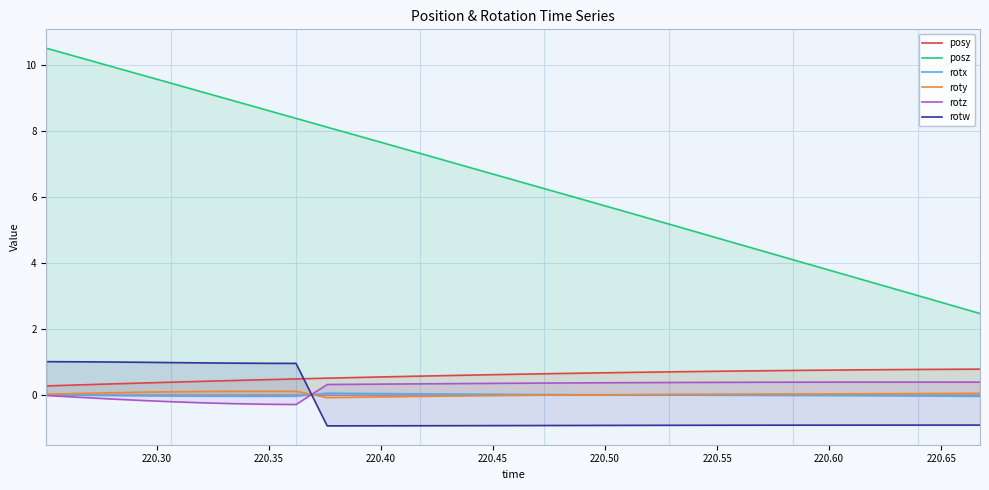

Which series has the widest spread of values?

posz